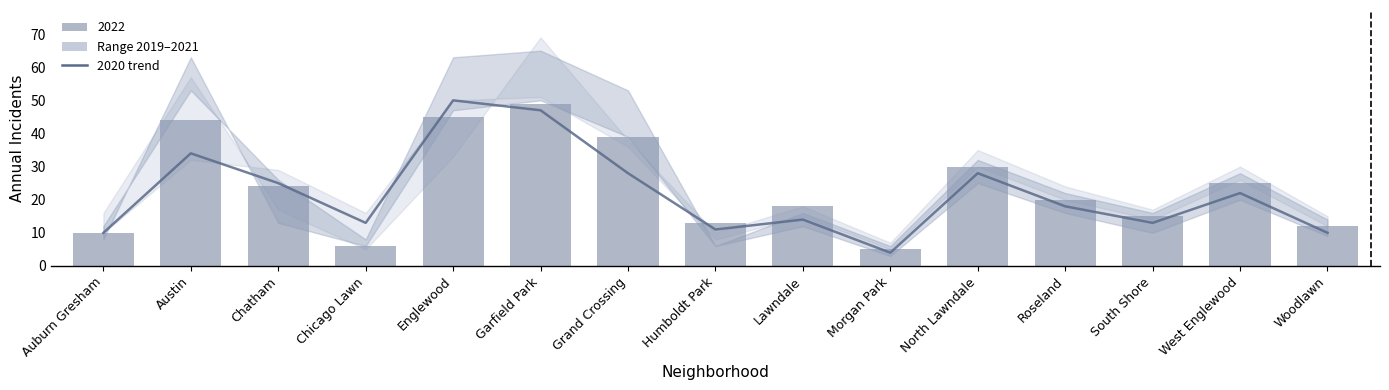

What is the label of the 11th bar from the left?

North Lawndale